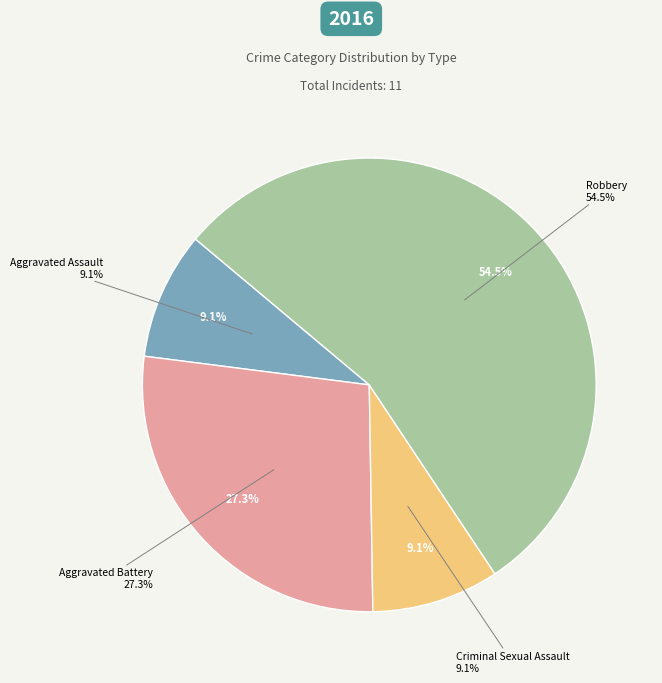

Which slice is the smallest?

Aggravated Assault